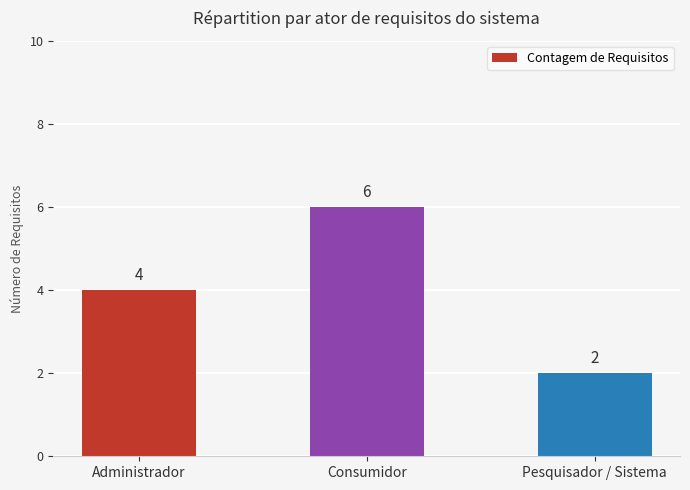

How many values are between 2 and 6?

3